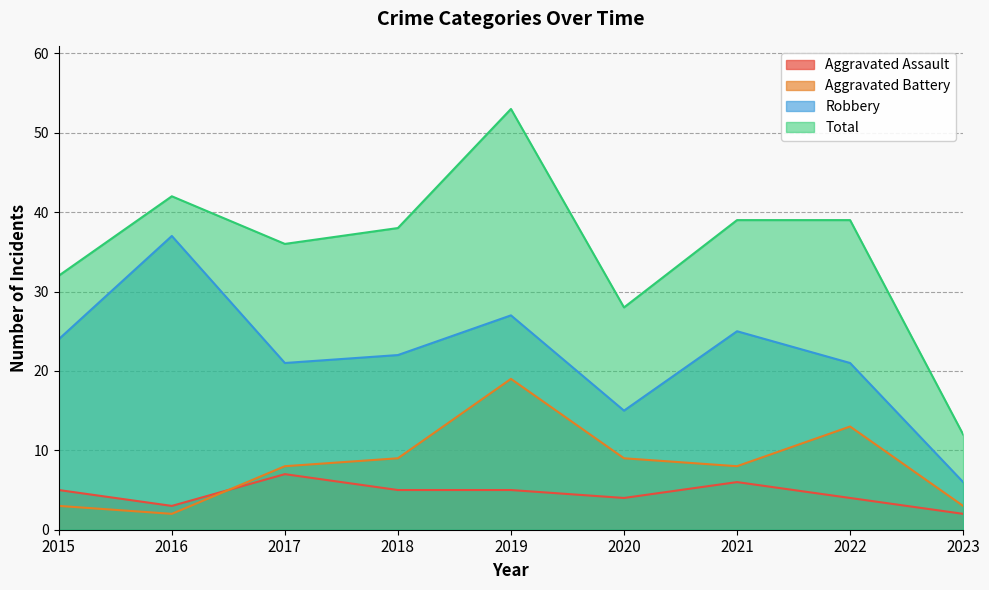

What is the value of the Robbery point at the 4th from the left?

22